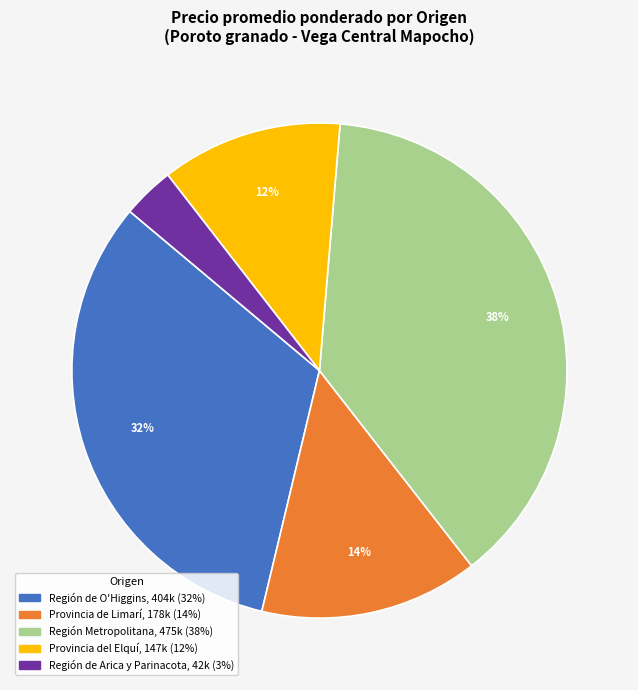

To the nearest percent, what is the difference between the largest and smallest slice percentages?

35%